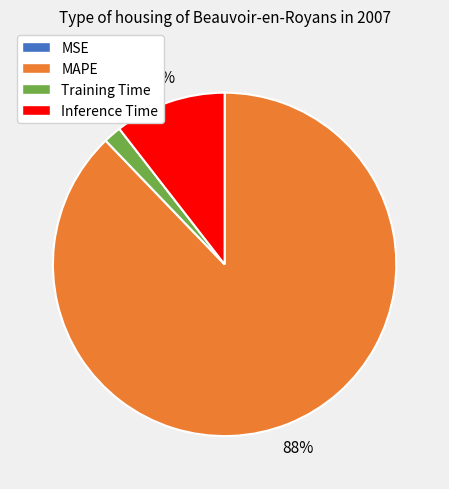

Which category has the biggest portion of the pie?

MAPE